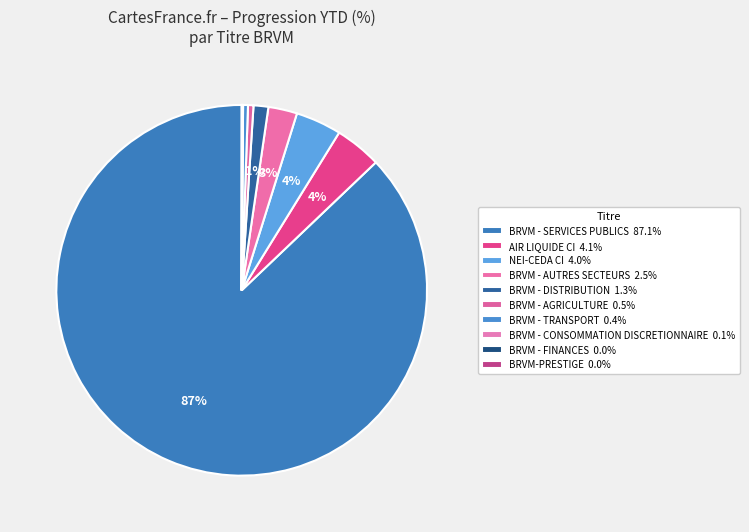

Is it true that BRVM - AGRICULTURE is 0% of the pie?

True